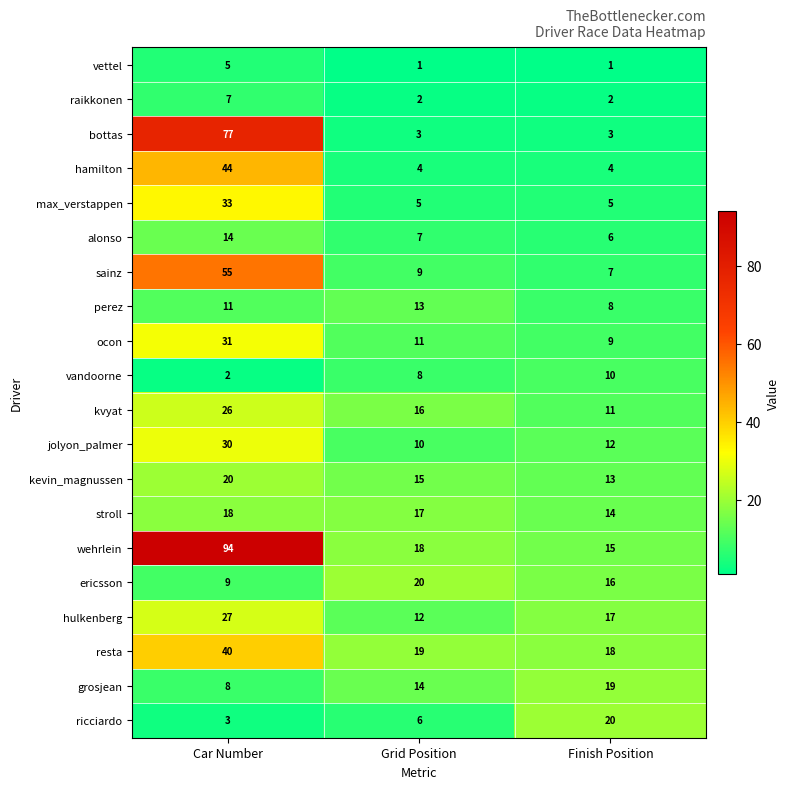

Count the vandoorne values in the range 2 to 10.

3